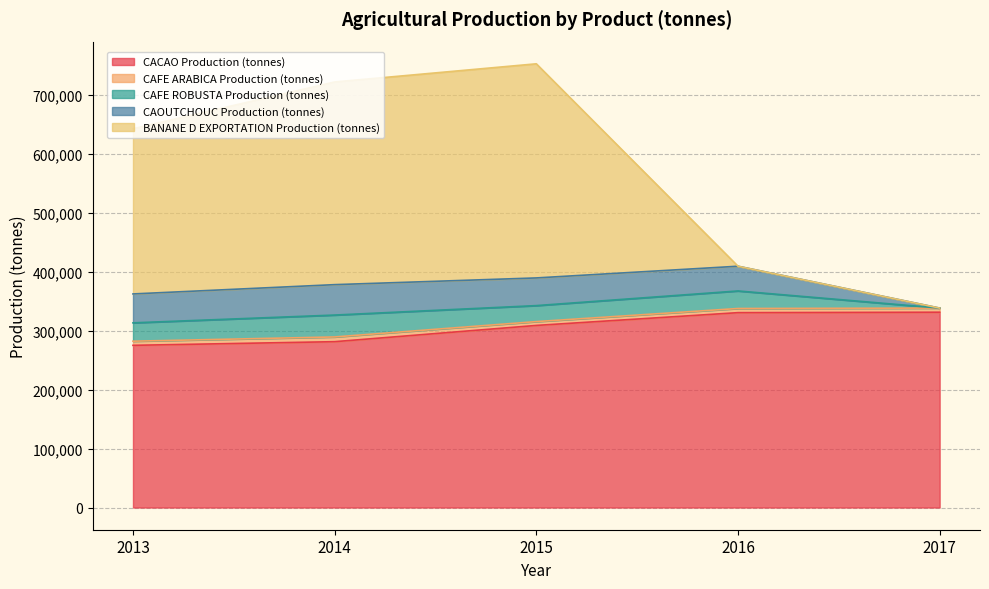

How many data points in BANANE D EXPORTATION Production (tonnes) are above 280000?

2